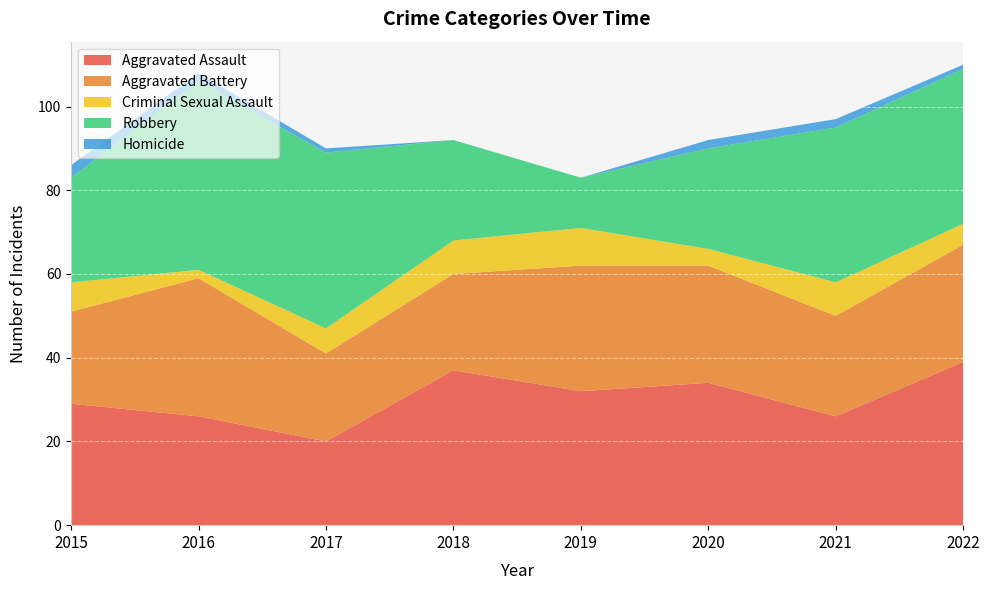

At which category is the sum across all series the highest?

2022